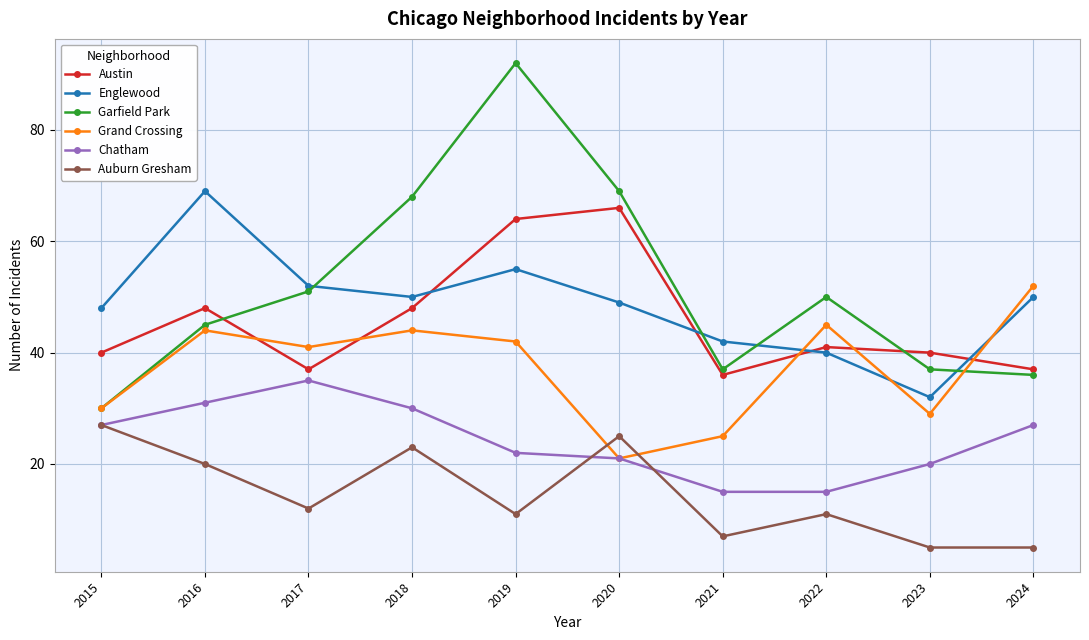

What is the minimum value shown in the chart?

5